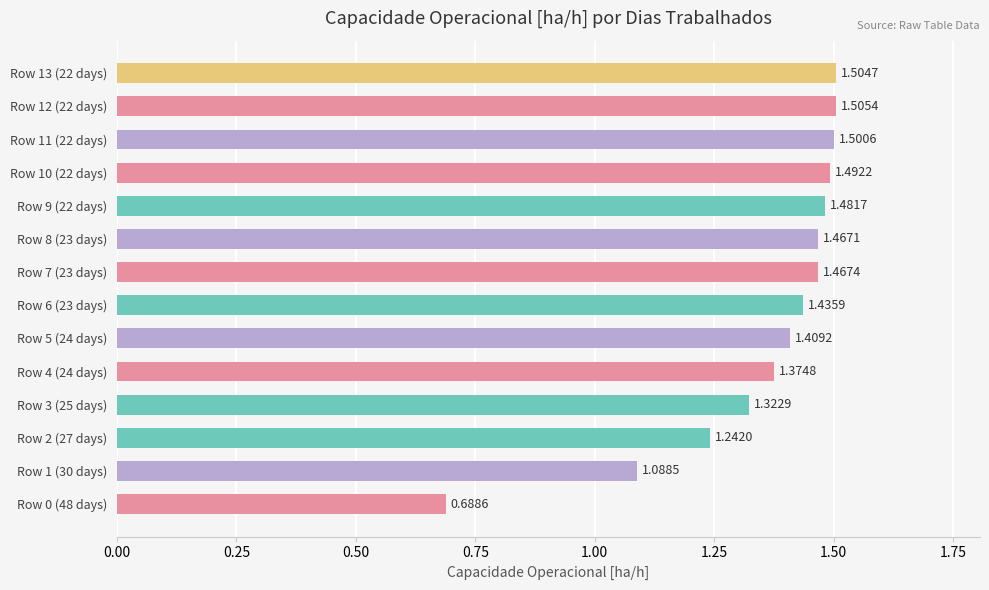

What is the difference between the maximum and second lowest values?

0.4